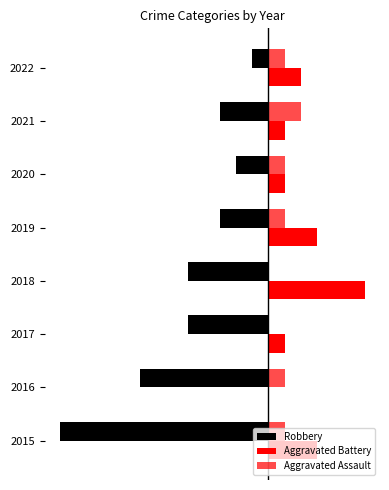

Reading left to right, list all the values displayed in this chart.

Robbery: -13	-8	-5	-5	-3	-2	-3	-1
Aggravated Battery: 3	0	1	6	3	1	1	2
Aggravated Assault: 1	1	0	0	1	1	2	1